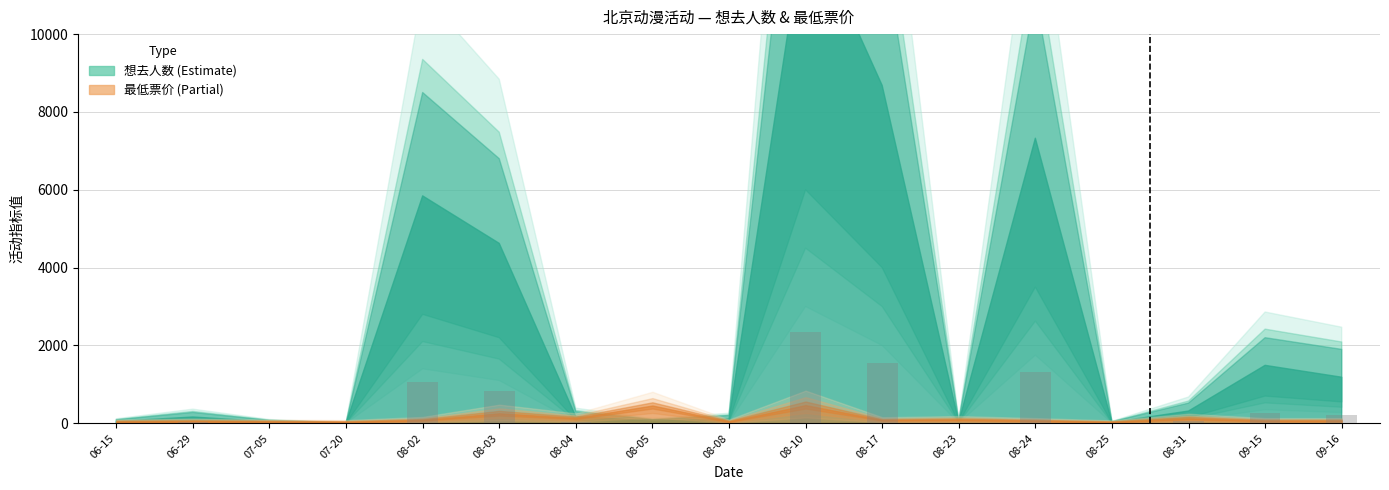

What is the sum of all values?

7769.5